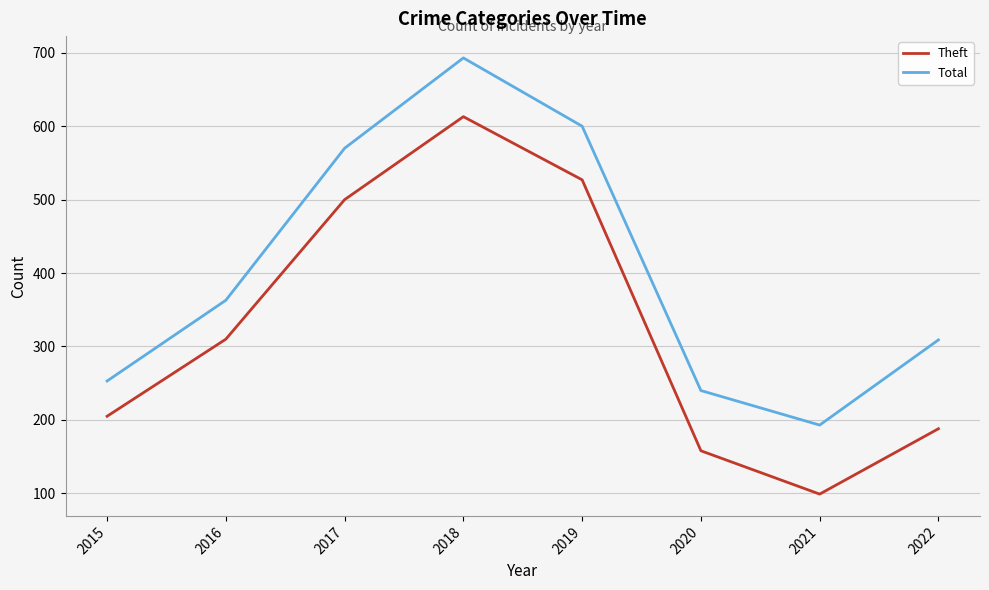

Which series has the largest range (max minus min)?

Theft